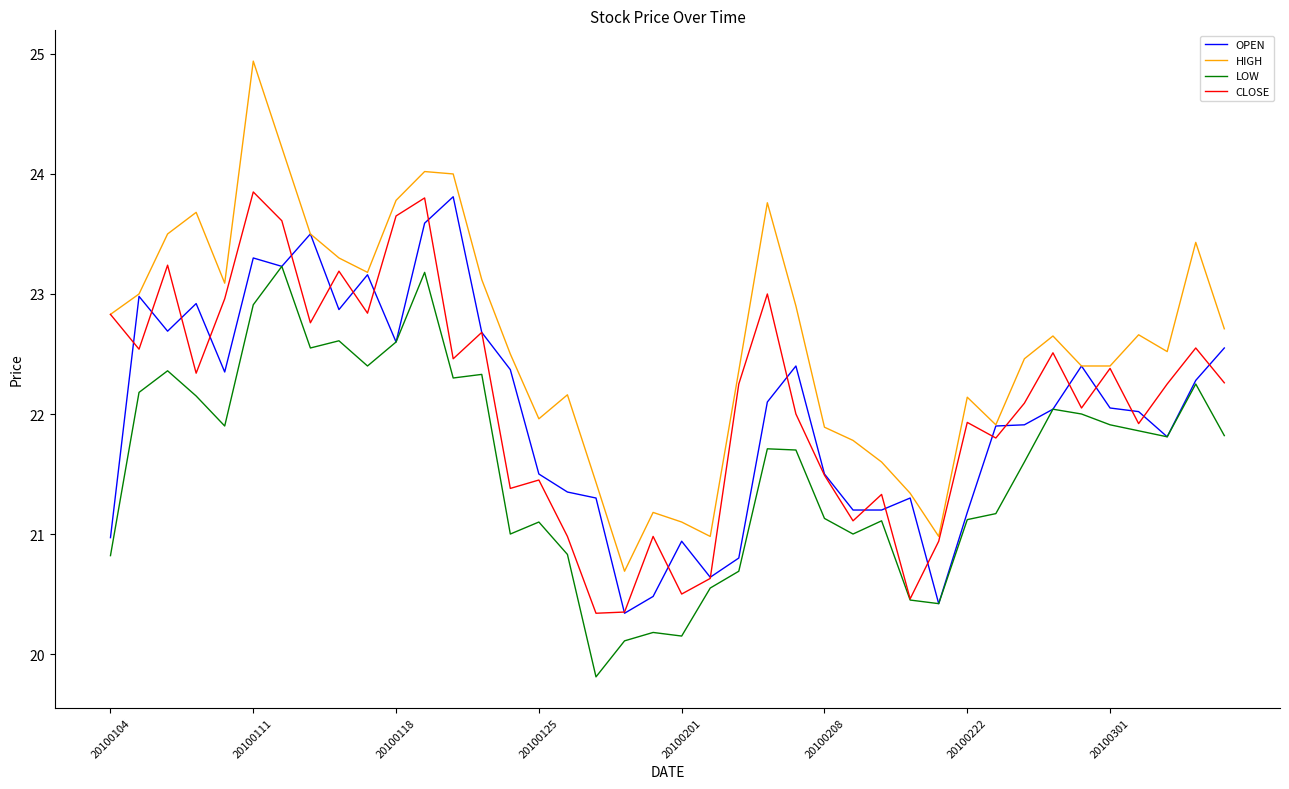

True or false: LOW and HIGH cross at least once.

False